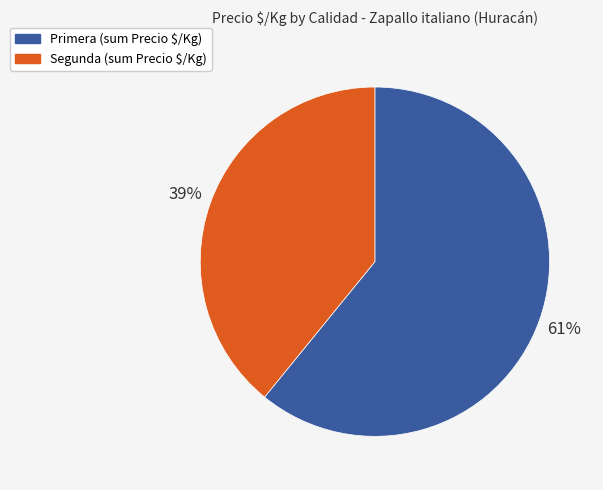

Which slice is the smallest?

Segunda (sum Precio $/Kg)